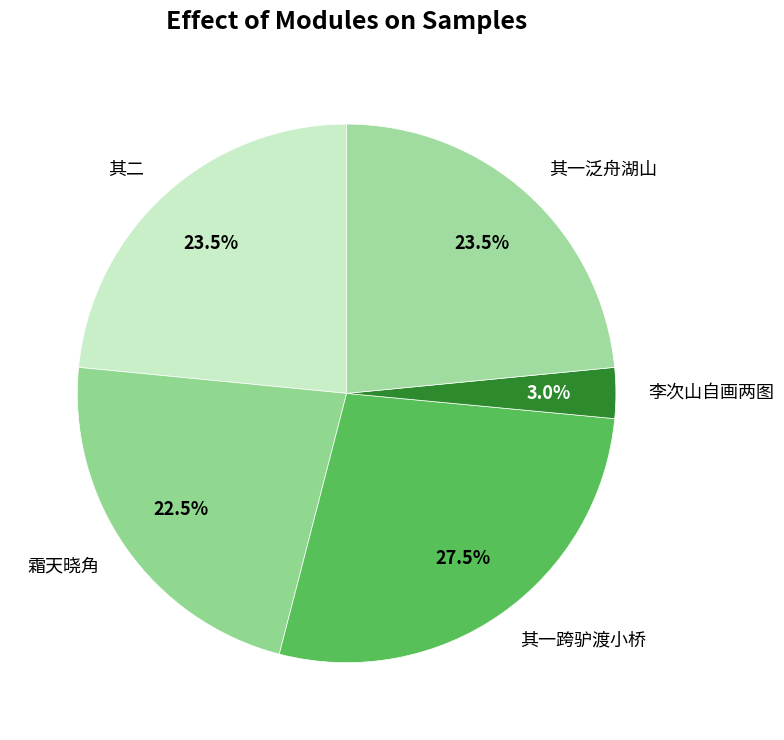

How many slices are in this pie chart?

5